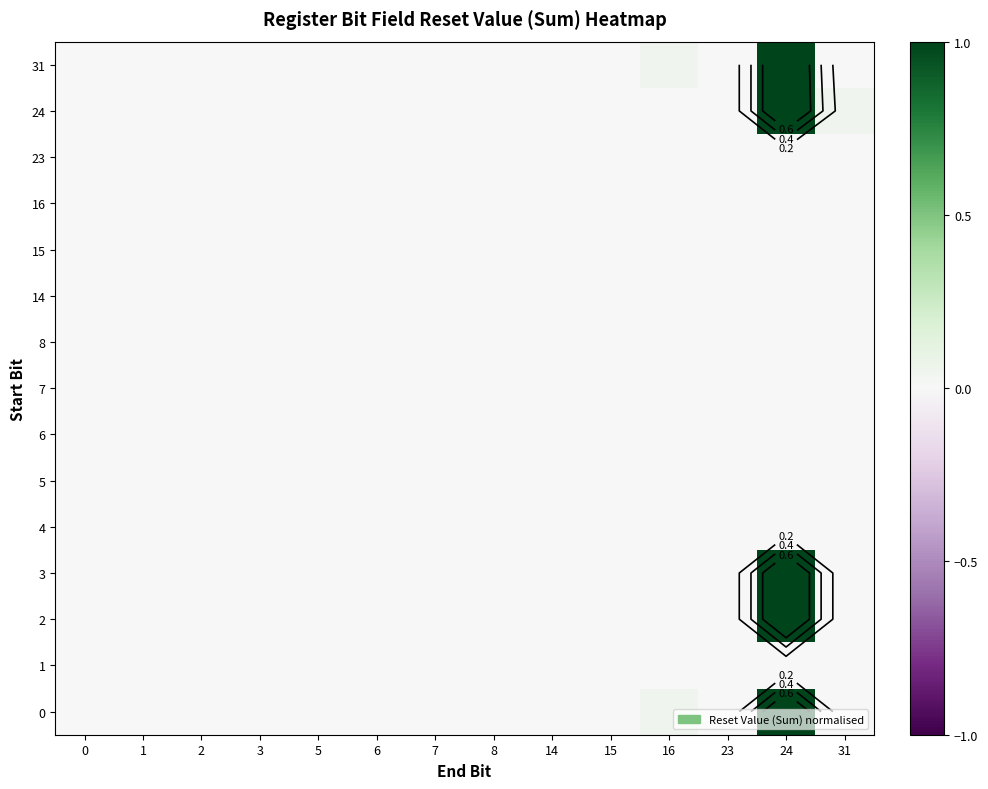

The value of row_0 at 15 is 0.0. True or false?

True